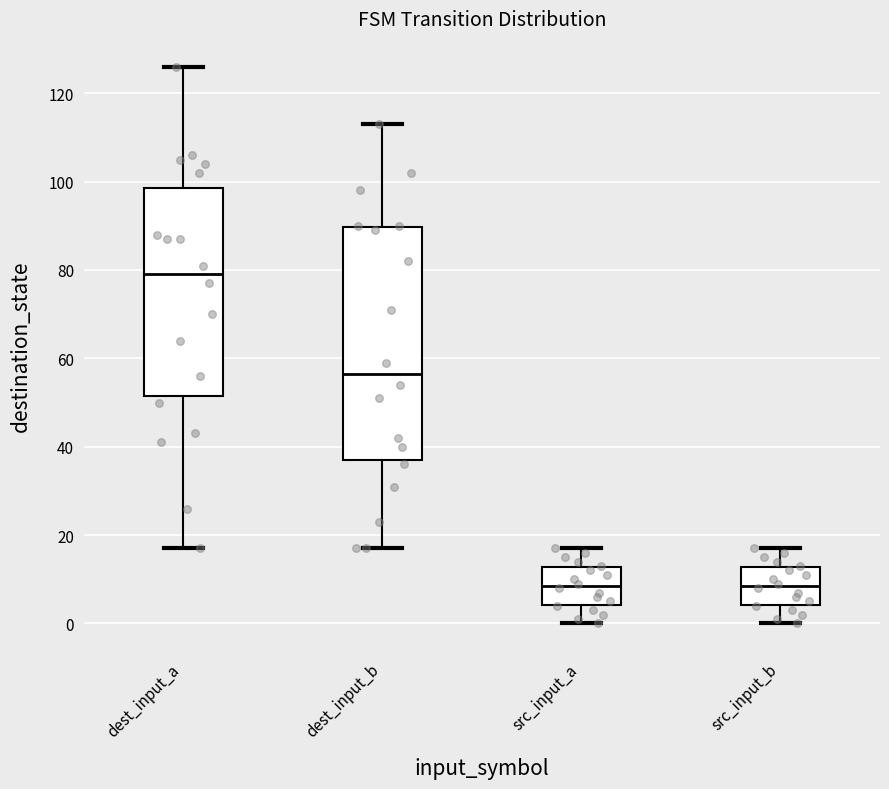

Reading left to right, read every box against the y-axis: the position of its median line, the range the box covers, and the ends of its whiskers. The values are not printed on the chart, so give them approximately, as read against the axis.

dest_input_a: median 80, box 52 to 98, whiskers 18 to 126
dest_input_b: median 56, box 38 to 90, whiskers 18 to 114
src_input_a: median 8, box 4 to 12, whiskers 0 to 18
src_input_b: median 8, box 4 to 12, whiskers 0 to 18